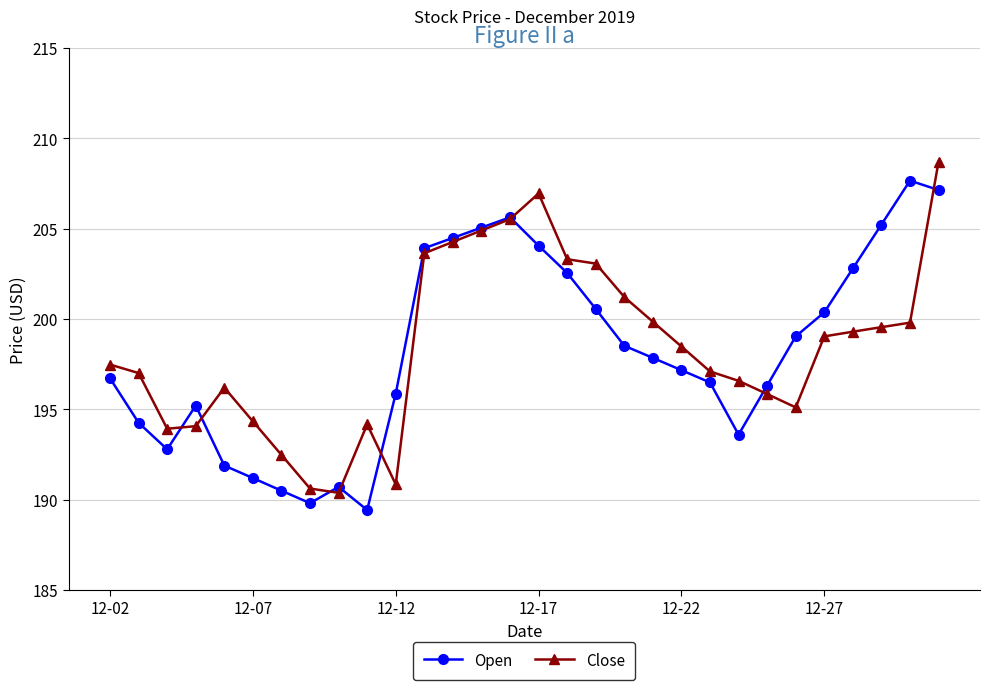

What is the highest value of the Open series?

207.7